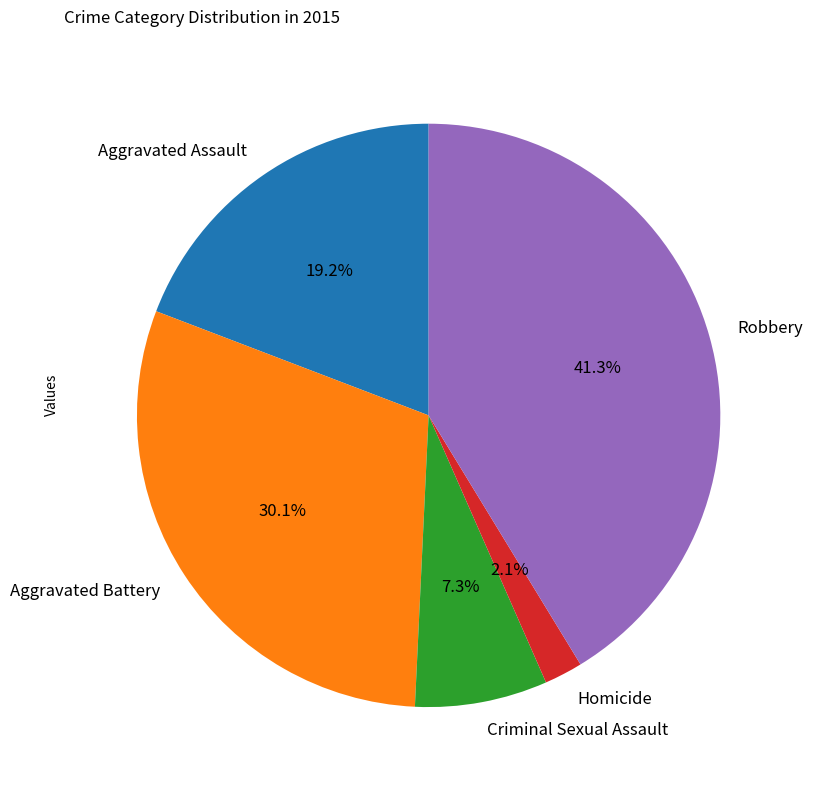

Which has a higher value, Homicide or Aggravated Battery?

Aggravated Battery